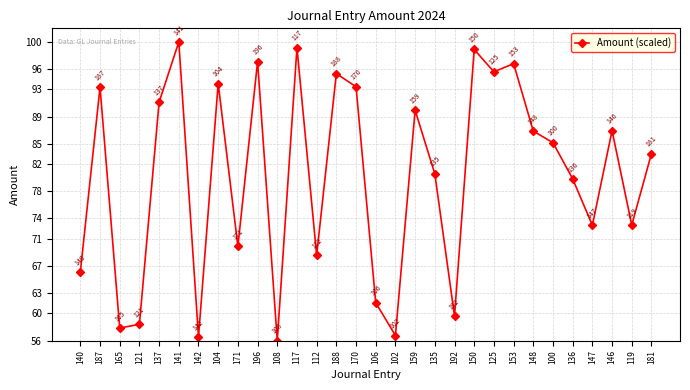

Is it true that the value at 192 is 102.9?

False